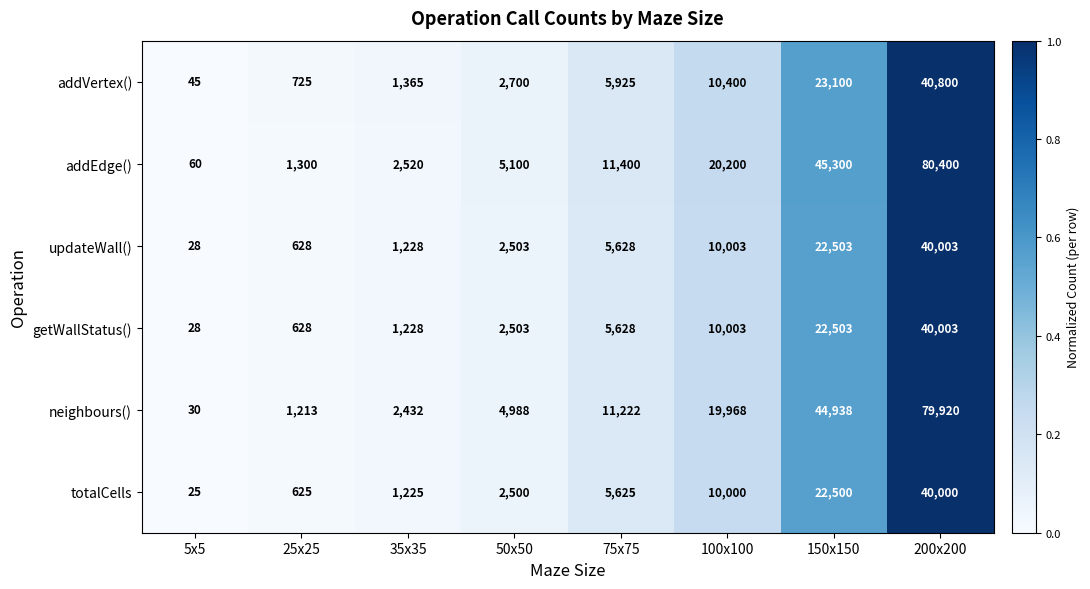

What is the maximum value for addVertex()?

40800